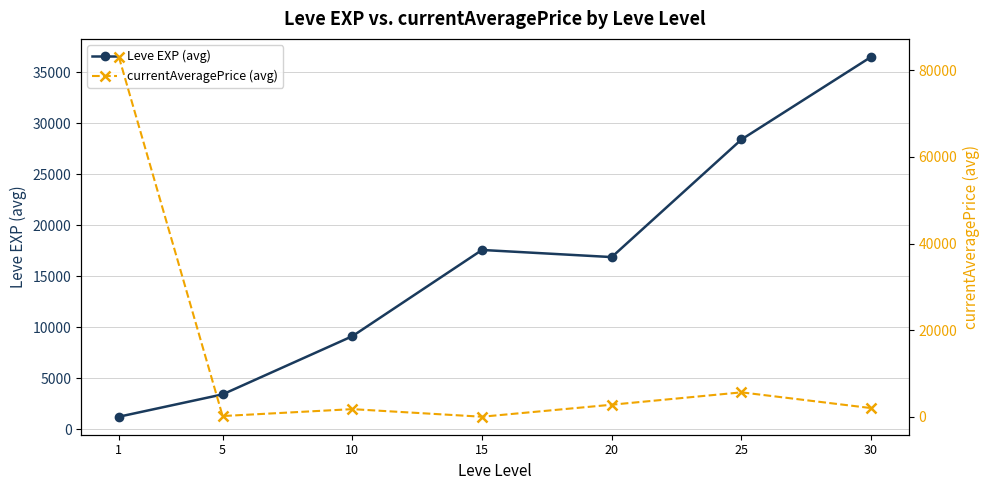

Between 30 and 10, which is larger?

30